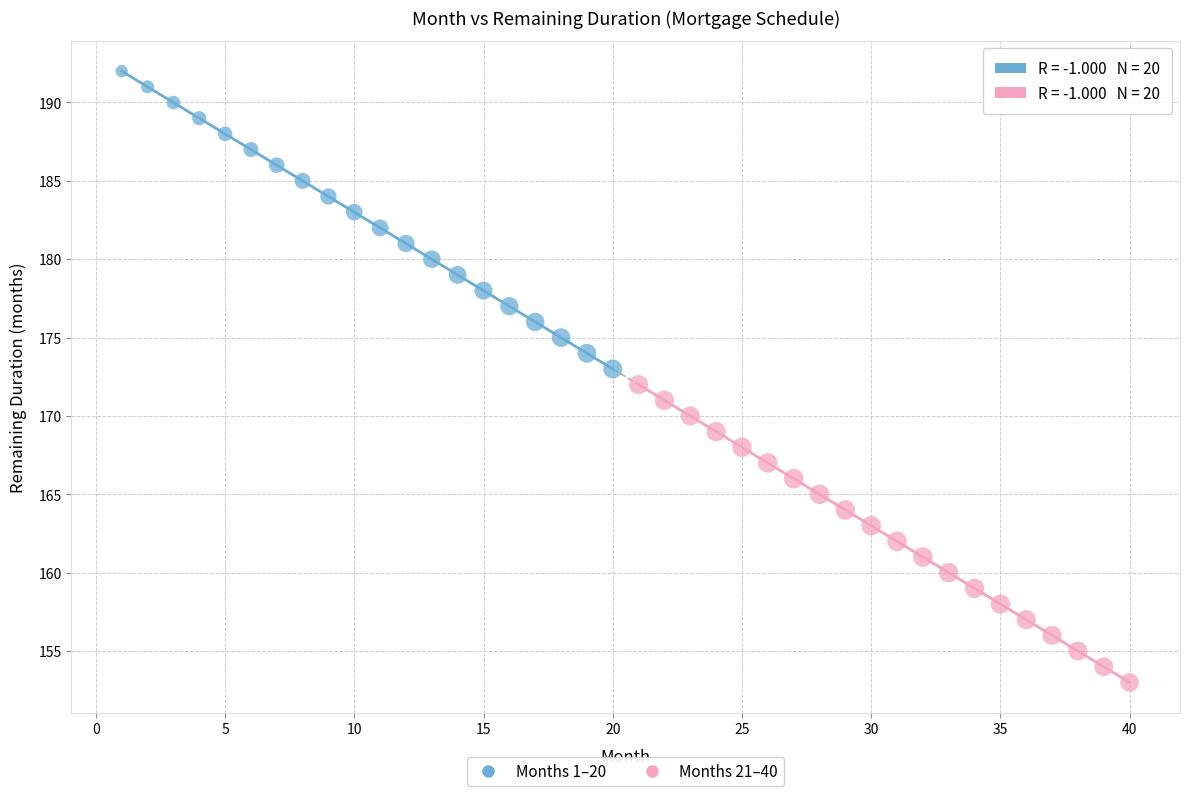

What are all the series names shown in the legend?

Months 1–20, Months 21–40